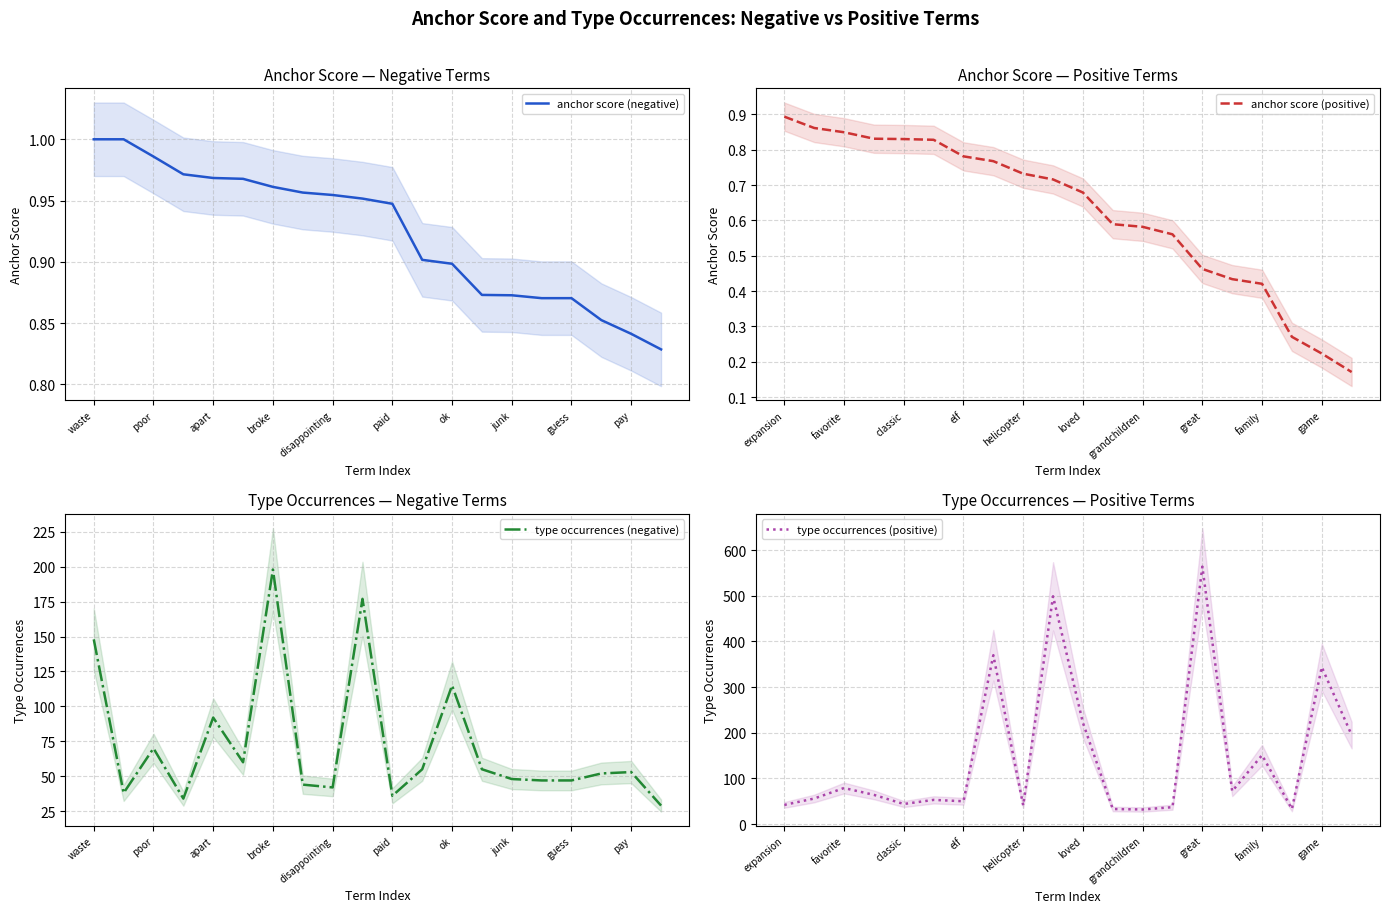

What is the minimum value for anchor score (negative)?

0.8